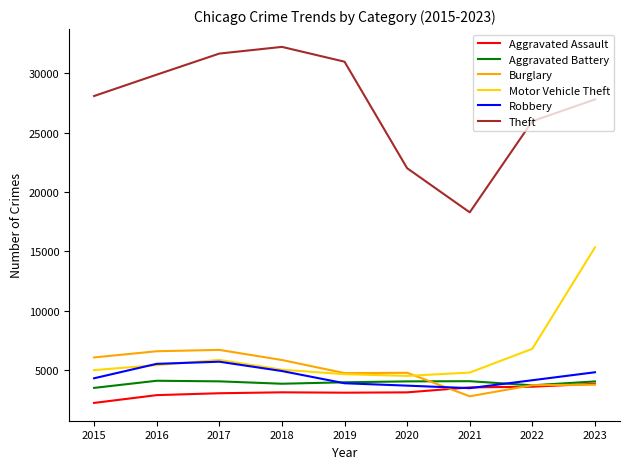

What is the smallest value displayed?

2239